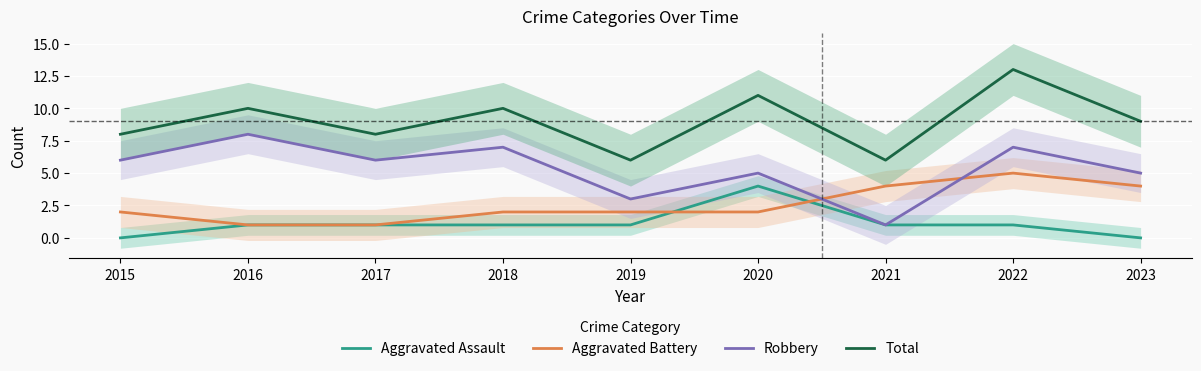

Which category has the highest value in the Total series?

2022